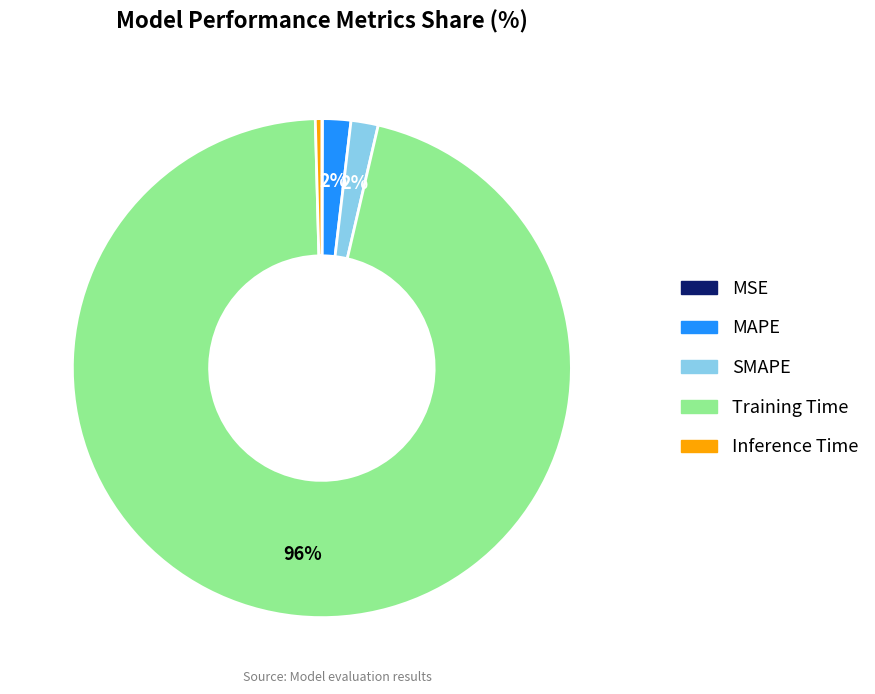

To the nearest percent, what is the difference between the largest and smallest slice percentages?

96%